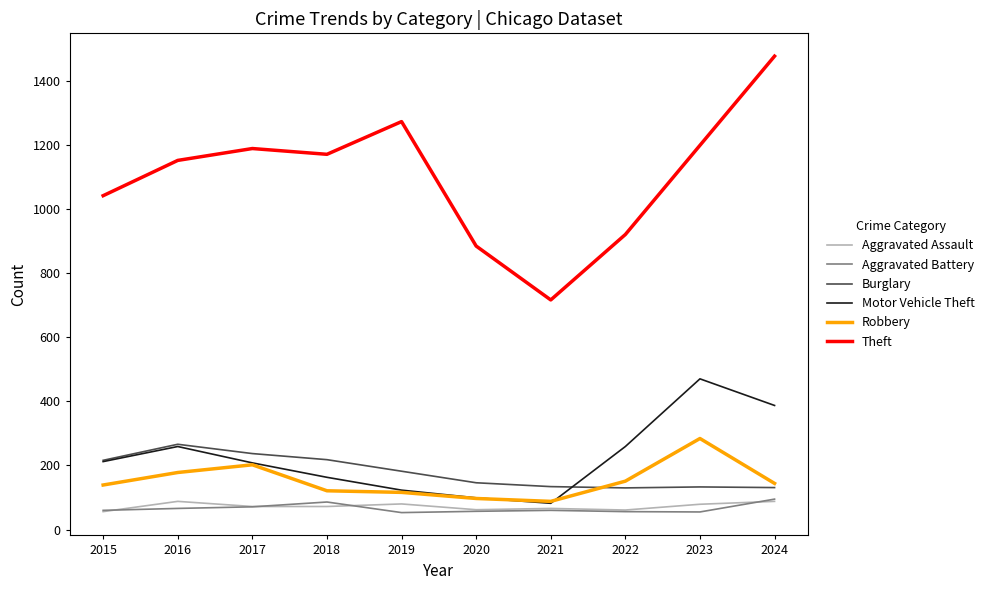

At which label does Burglary first exceed 182?

2015